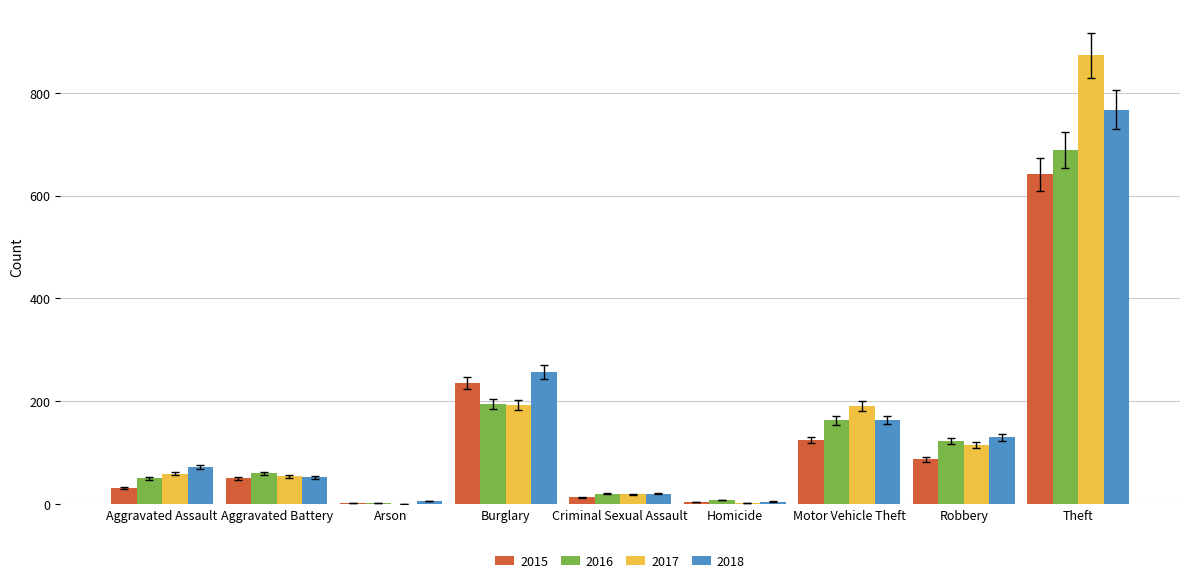

Where is 2016 nearest to the value 346?

Burglary